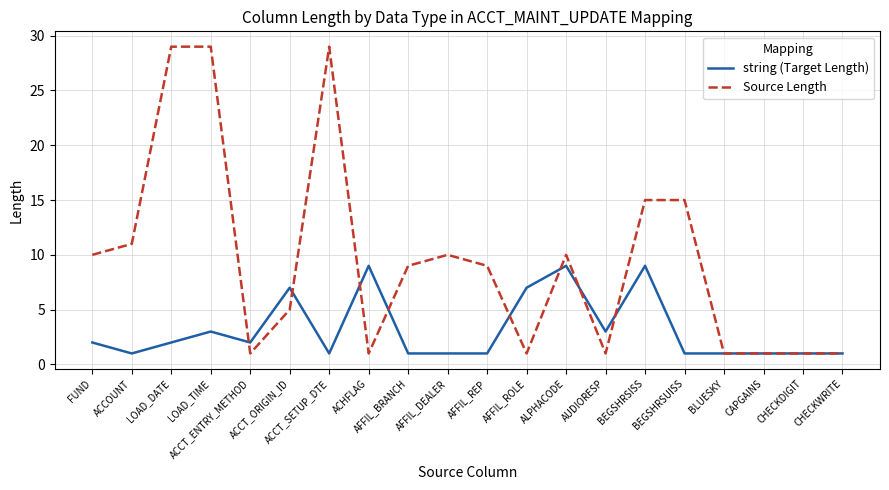

Which series has the largest range (max minus min)?

Source Length